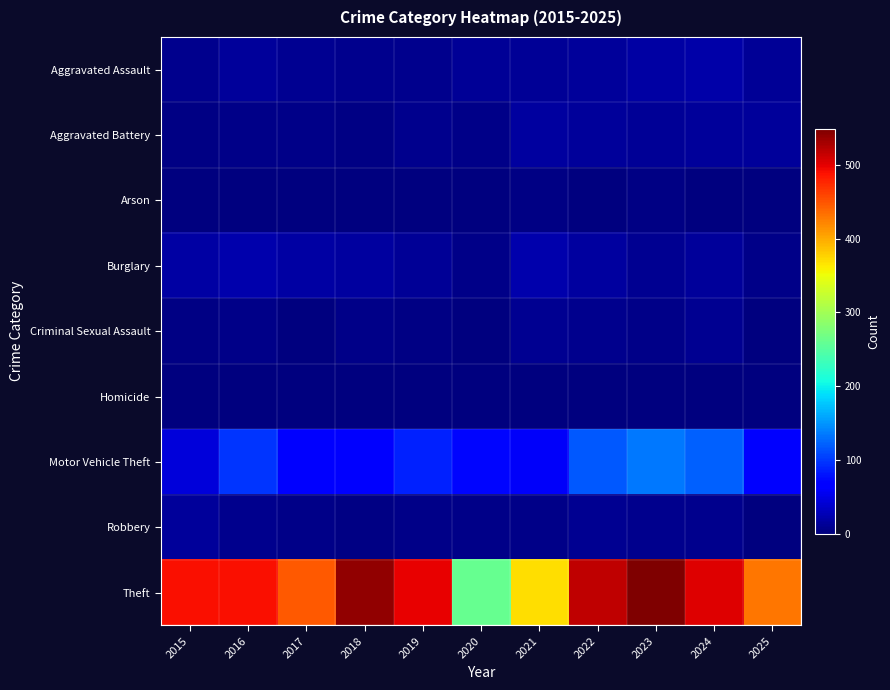

Reading right to left, what are all the values shown in this chart?

Aggravated Assault: 2025=12	2024=20	2023=19	2022=15	2021=12	2020=11	2019=7	2018=7	2017=10	2016=13	2015=8
Aggravated Battery: 2025=14	2024=15	2023=11	2022=13	2021=17	2020=6	2019=8	2018=4	2017=5	2016=5	2015=3
Arson: 2025=0	2024=0	2023=3	2022=0	2021=3	2020=1	2019=1	2018=0	2017=0	2016=0	2015=0
Burglary: 2025=6	2024=13	2023=9	2022=16	2021=23	2020=5	2019=12	2018=16	2017=18	2016=22	2015=19
Criminal Sexual Assault: 2025=0	2024=9	2023=5	2022=8	2021=9	2020=1	2019=4	2018=5	2017=2	2016=6	2015=4
Homicide: 2025=2	2024=0	2023=0	2022=0	2021=0	2020=0	2019=0	2018=0	2017=1	2016=0	2015=1
Motor Vehicle Theft: 2025=63	2024=122	2023=133	2022=116	2021=60	2020=71	2019=87	2018=65	2017=69	2016=98	2015=43
Robbery: 2025=1	2024=7	2023=7	2022=10	2021=5	2020=6	2019=6	2018=3	2017=6	2016=8	2015=15
Theft: 2025=429	2024=502	2023=549	2022=518	2021=371	2020=261	2019=499	2018=539	2017=447	2016=489	2015=491